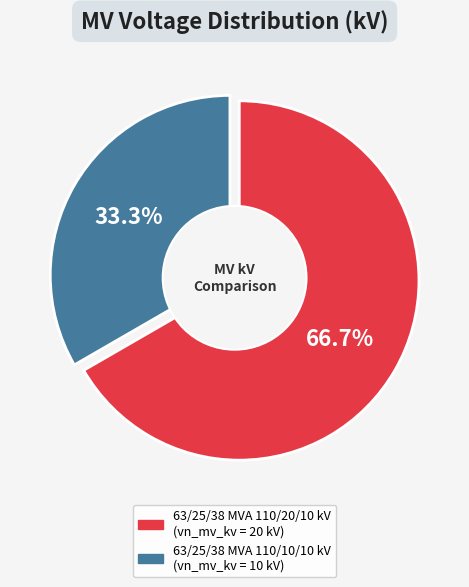

Does 63/25/38 MVA 110/20/10 kV represent more than half of the total?

Yes